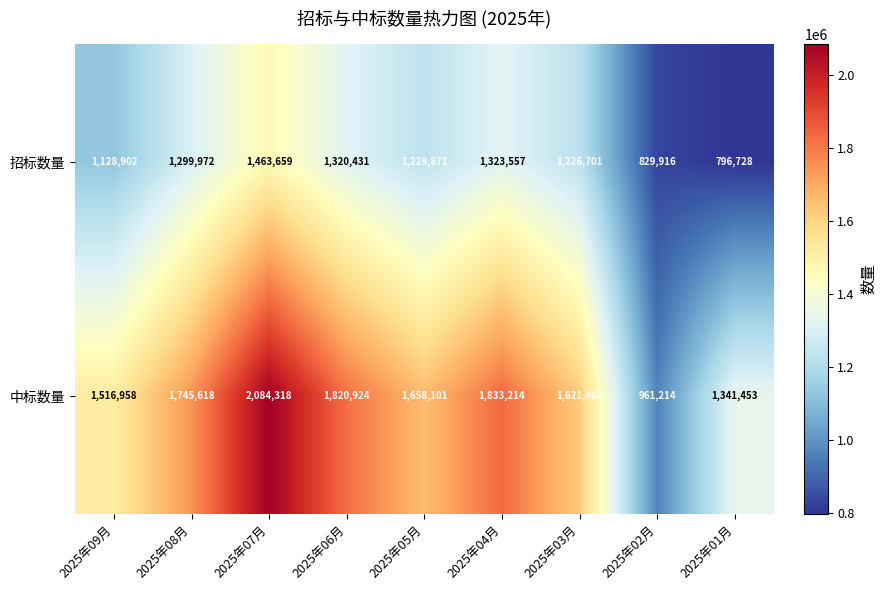

What is the total value across all series at 2025年04月?

3156771